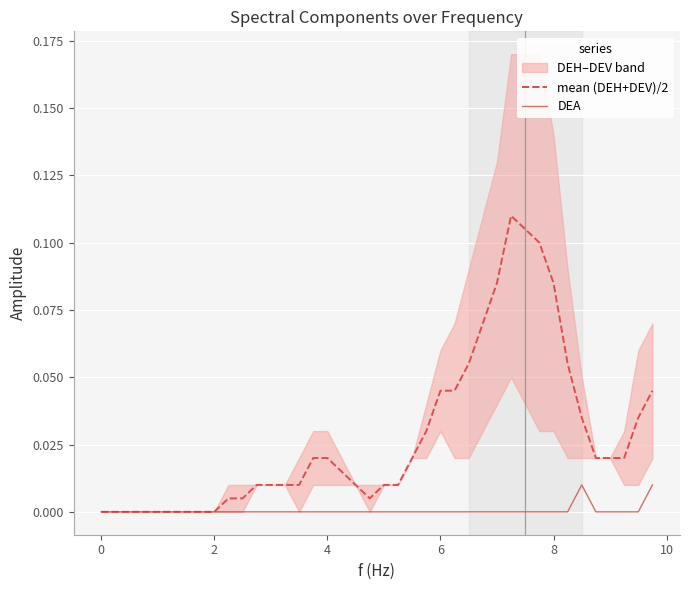

Which series has the largest total across all categories?

mean (DEH+DEV)/2